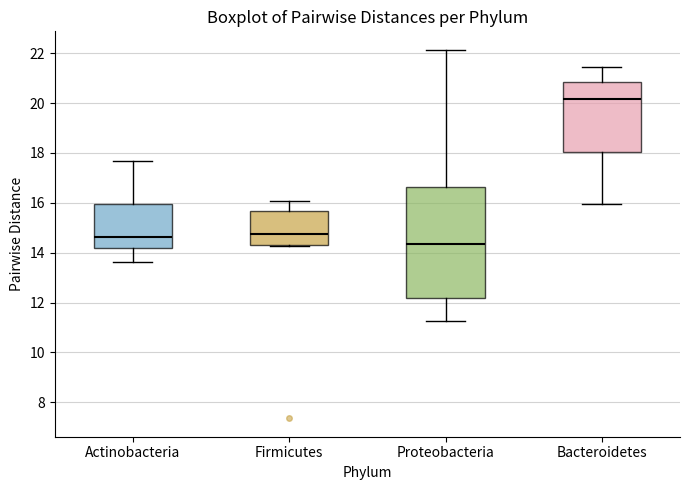

Reading left to right, read every box against the y-axis: the position of its median line, the range the box covers, and the ends of its whiskers. The values are not printed on the chart, so give them approximately, as read against the axis.

Actinobacteria: median 14.6, box 14.2 to 16.0, whiskers 13.6 to 17.6
Firmicutes: median 14.8, box 14.4 to 15.6, whiskers 14.2 to 16.0
Proteobacteria: median 14.4, box 12.2 to 16.6, whiskers 11.2 to 22.2
Bacteroidetes: median 20.2, box 18.0 to 20.8, whiskers 16.0 to 21.4